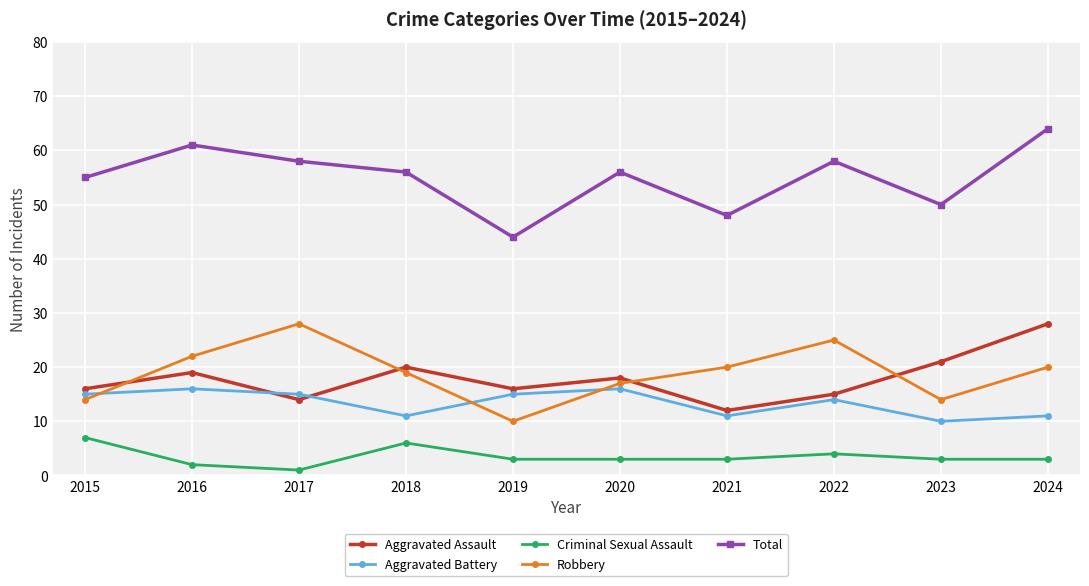

What is the value of the Total point at the 7th from the left?

48